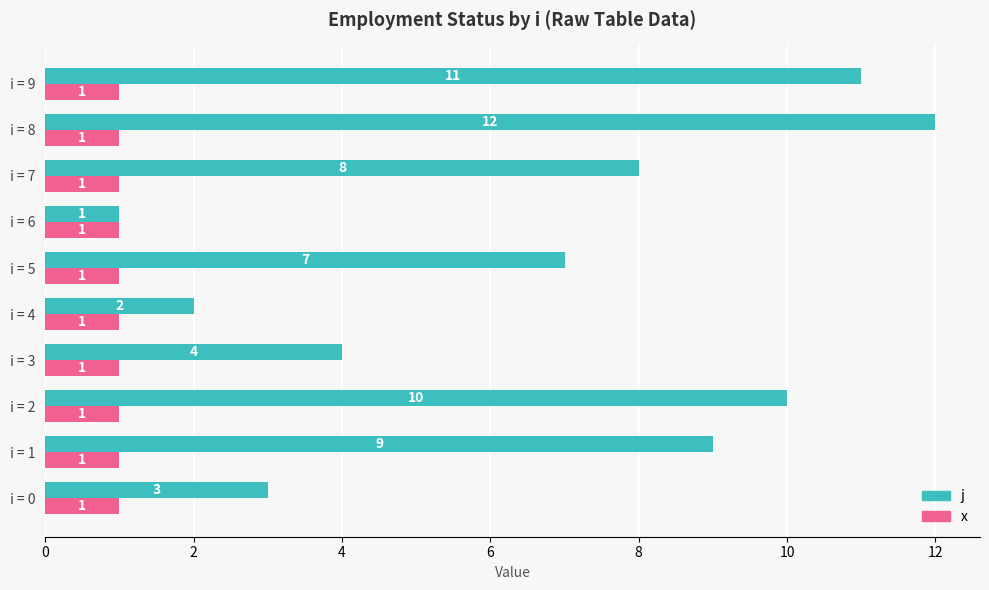

Rank the series by their average value, from lowest to highest.

x, j